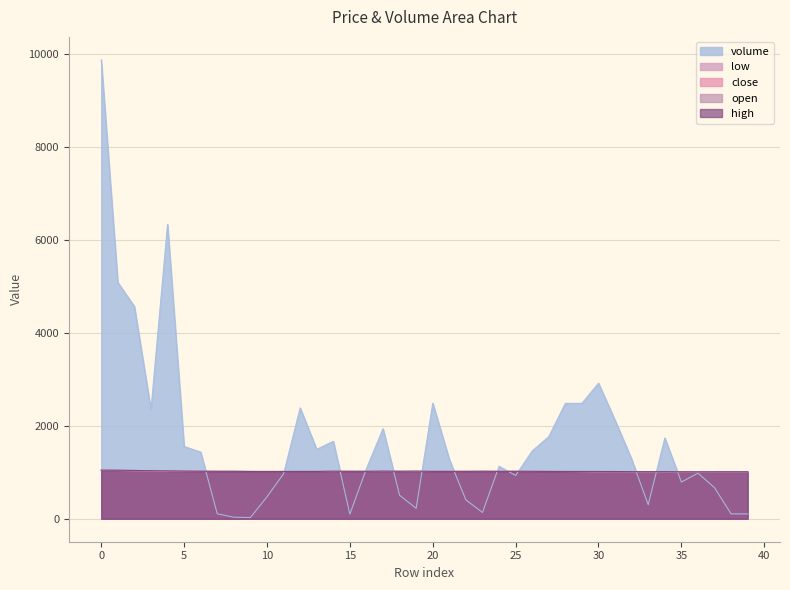

List the series in order of their peak value, highest first.

volume, high, open, close, low